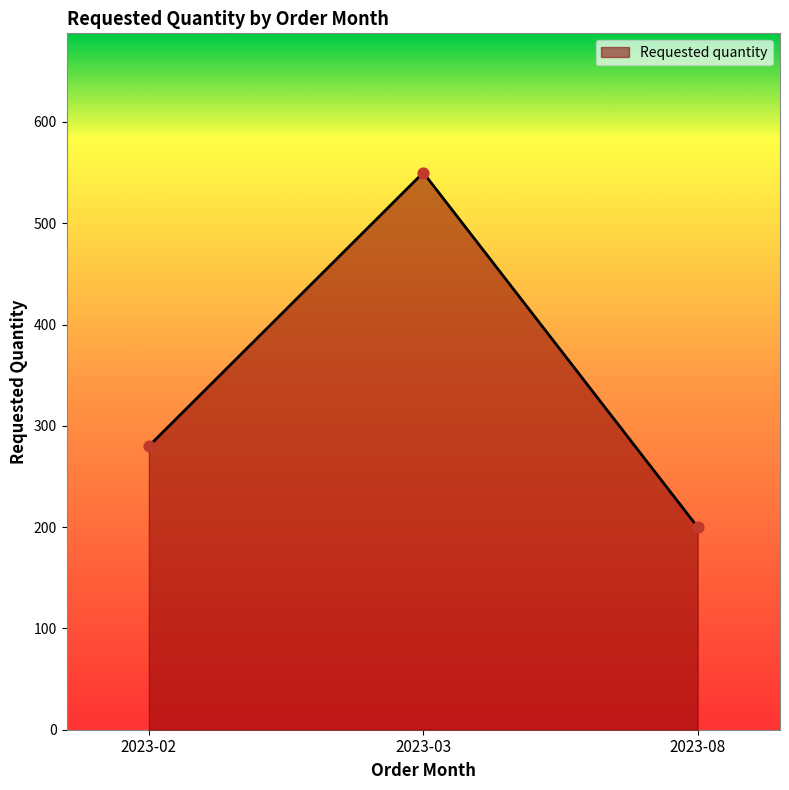

Which has a higher value, 2023-02 or 2023-03?

2023-03